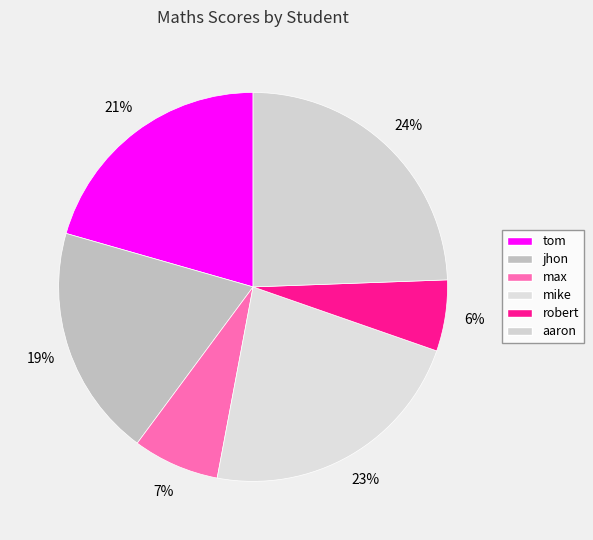

Which category has the biggest portion of the pie?

aaron